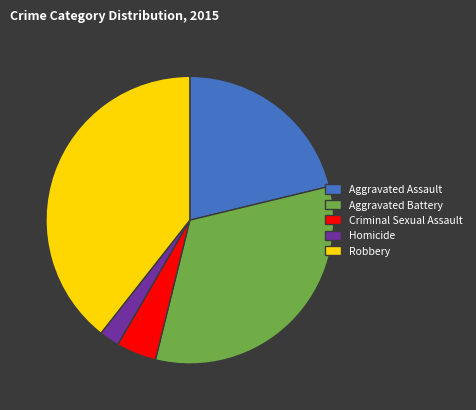

True or false: Aggravated Battery accounts for 33% of the total.

True